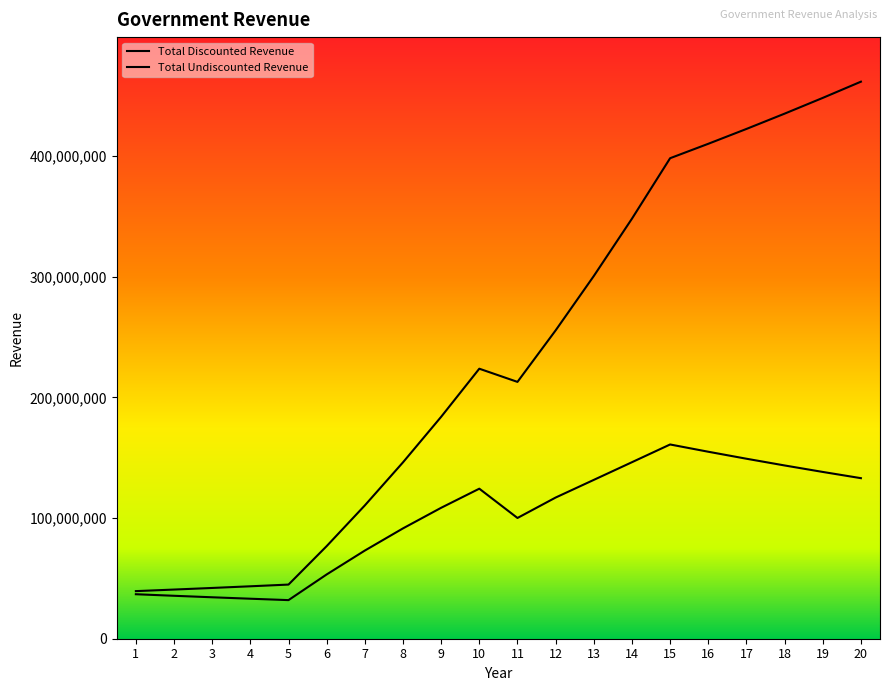

Which series changed the most between 15 and 17?

Total Undiscounted Revenue